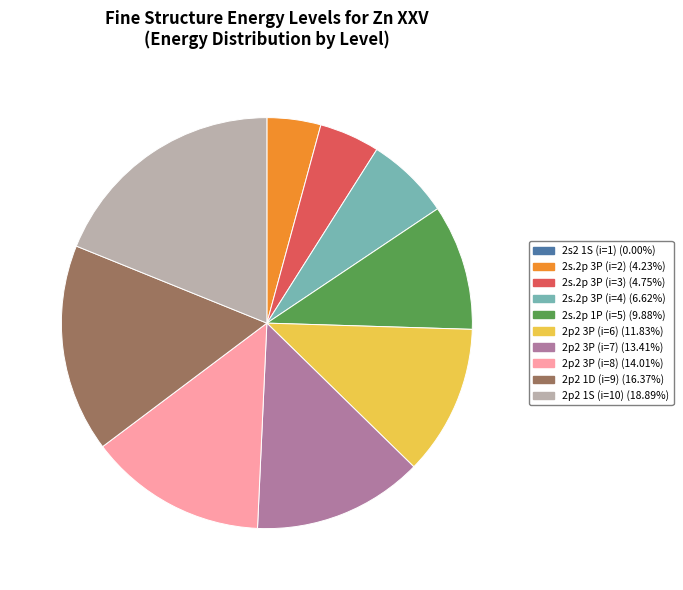

True or false: 2p2 3P (i=6) accounts for 27% of the total.

False